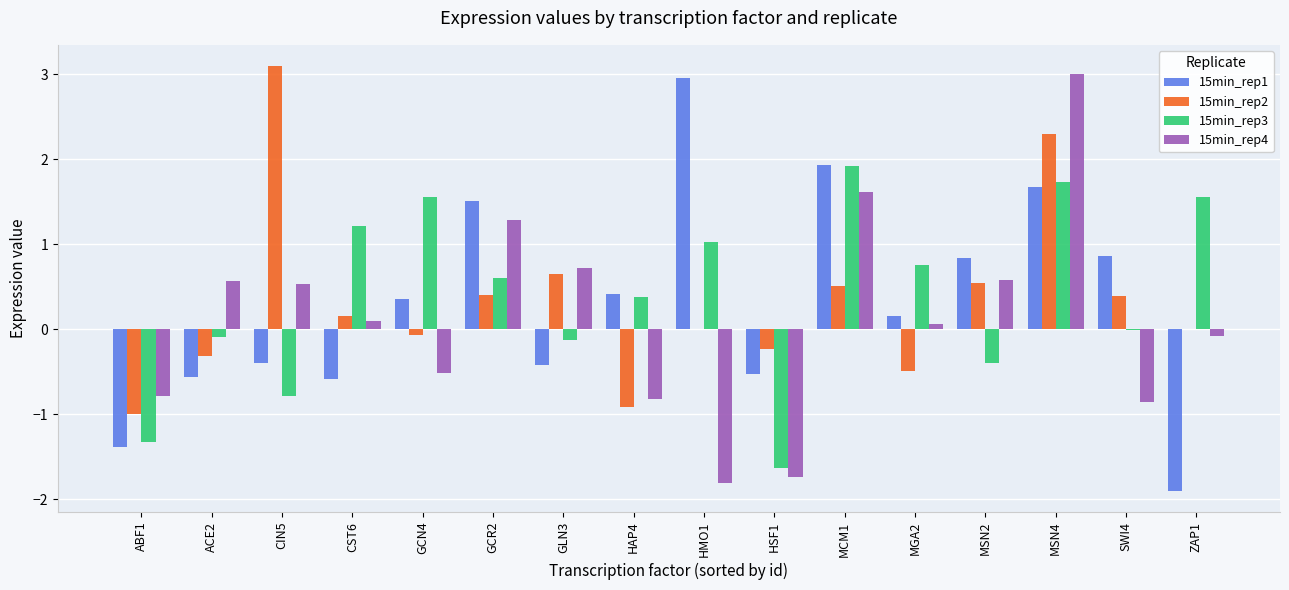

What is the highest value of the 15min_rep1 series?

3.0